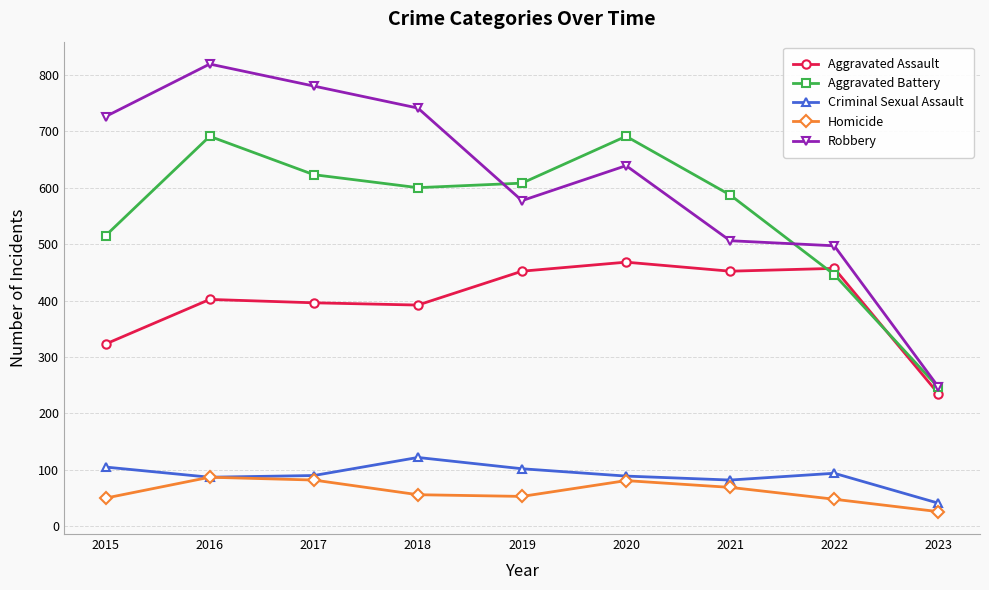

True or false: Homicide and Robbery intersect in this chart.

False